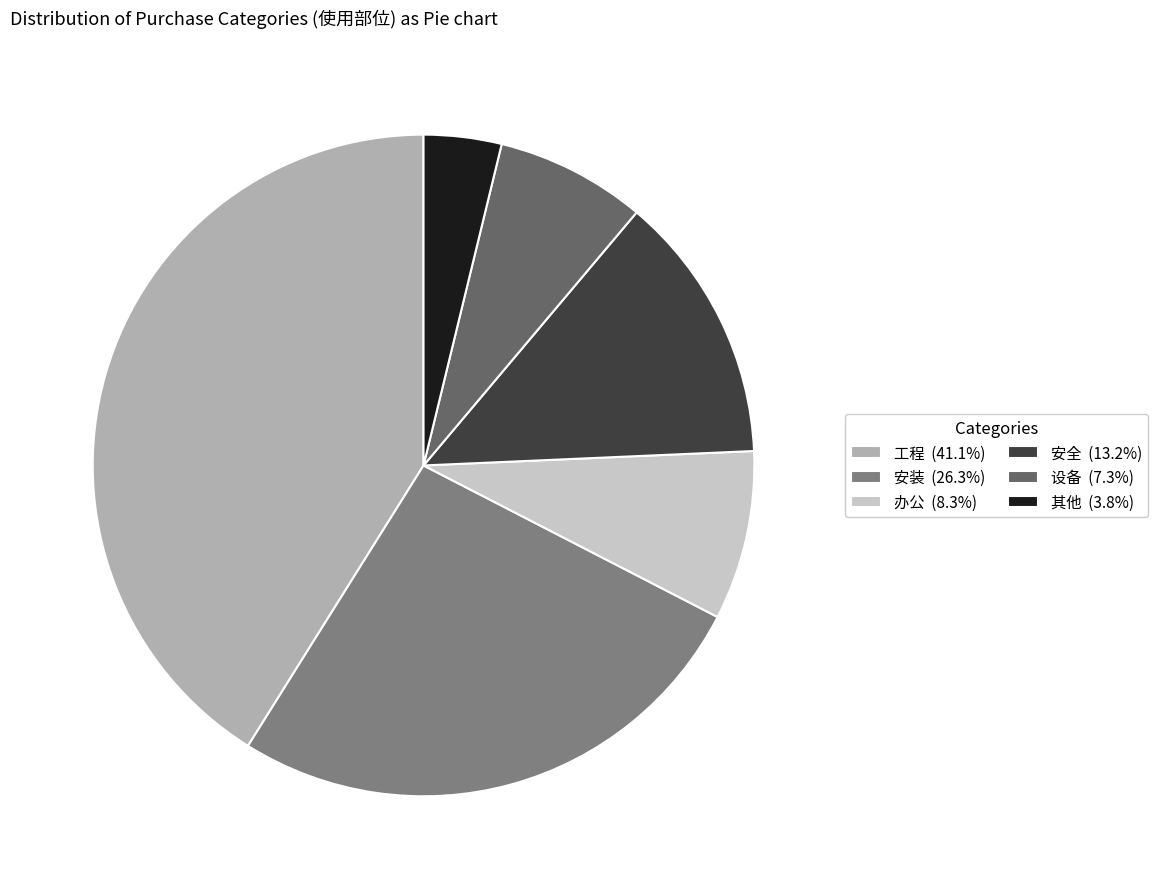

Is the sum of 办公 and 安全 greater than half?

No